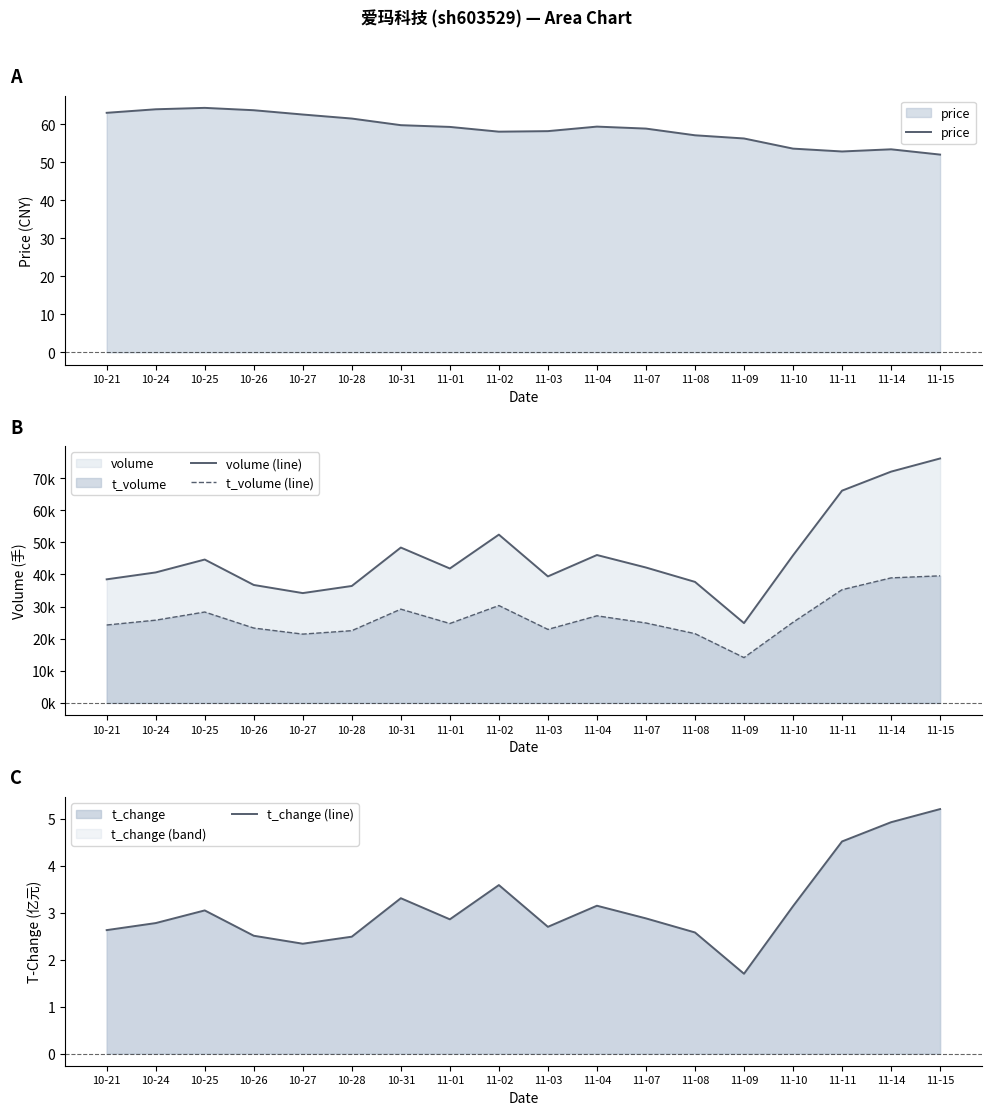

What is the minimum value for price?

52.0